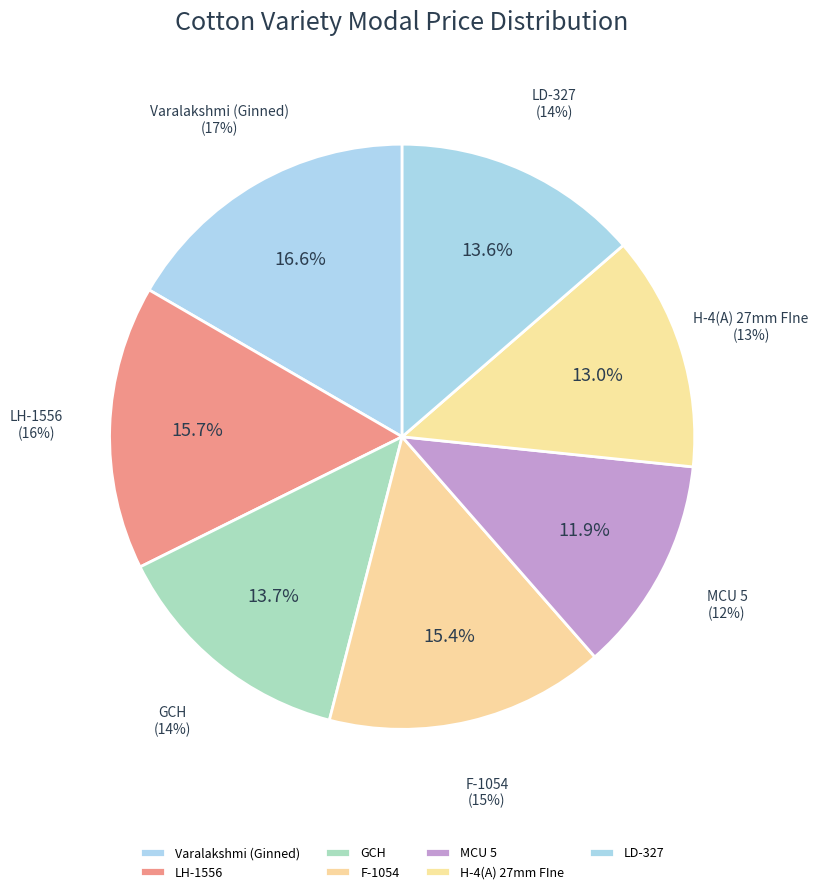

Does any single category account for the majority?

No